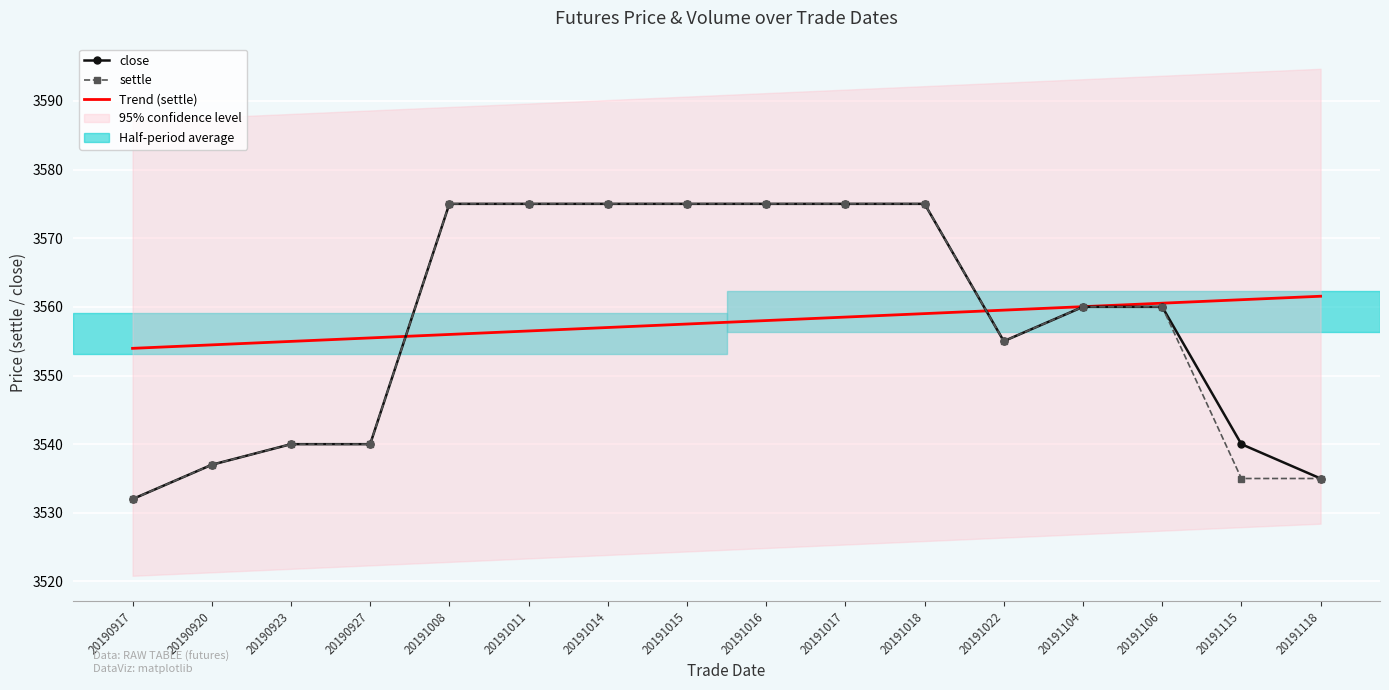

Between which two adjacent categories do settle and Trend (settle) first intersect?

20190927 and 20191008